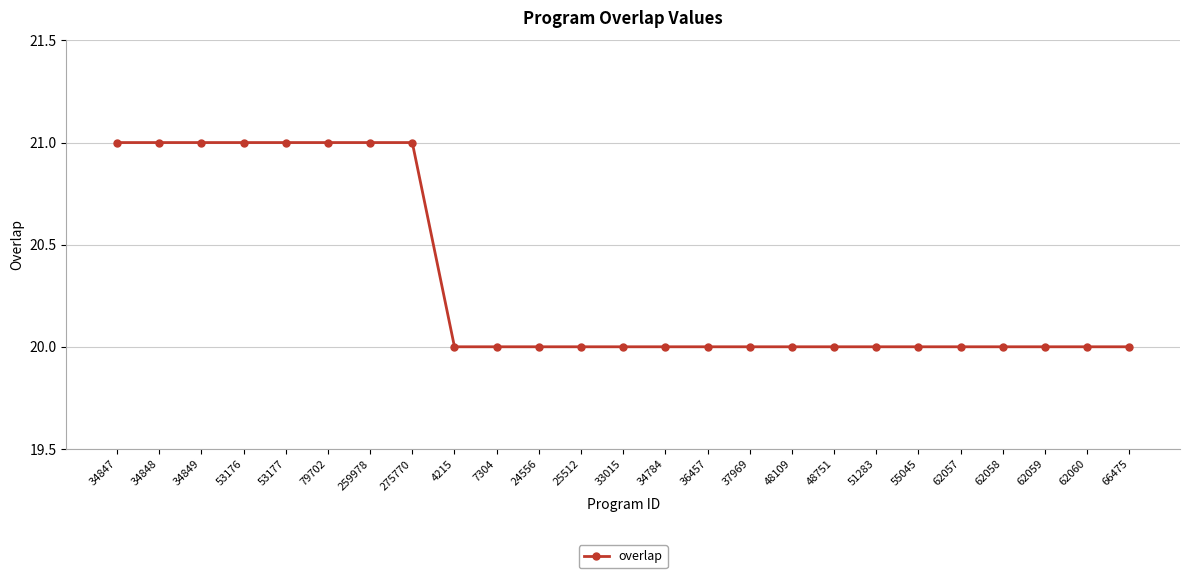

Approximately how many times larger is the value at 53176 compared to 34849?

1.0